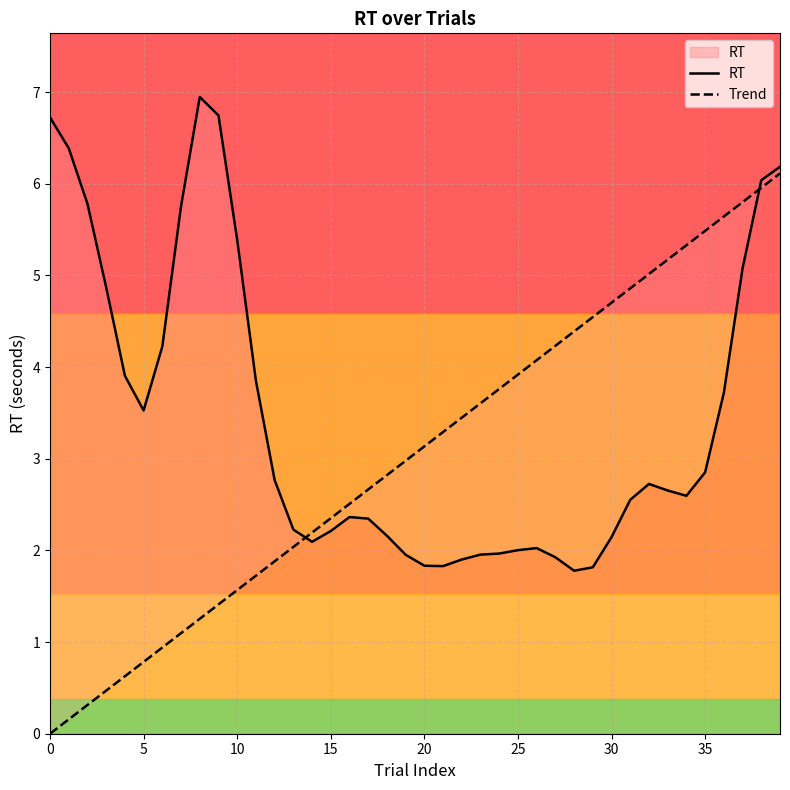

Which series has the widest spread of values?

Trend